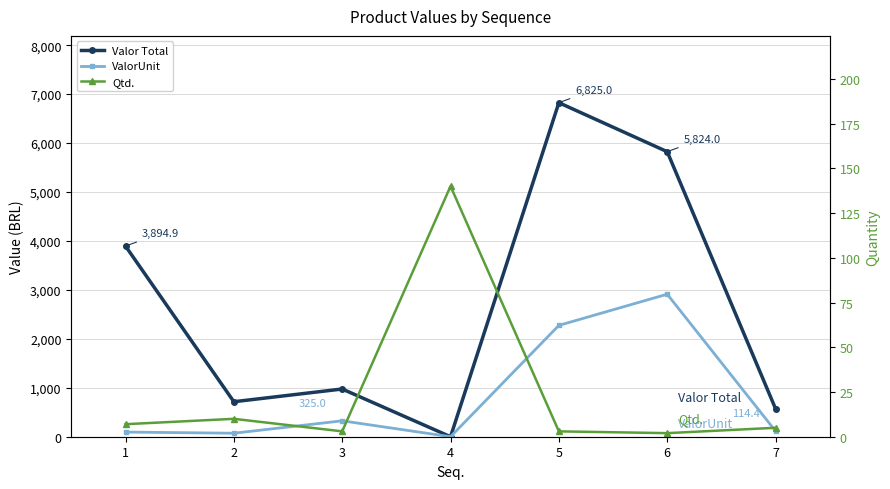

At 6, list the series in order from largest to smallest.

Valor Total, ValorUnit, Qtd.